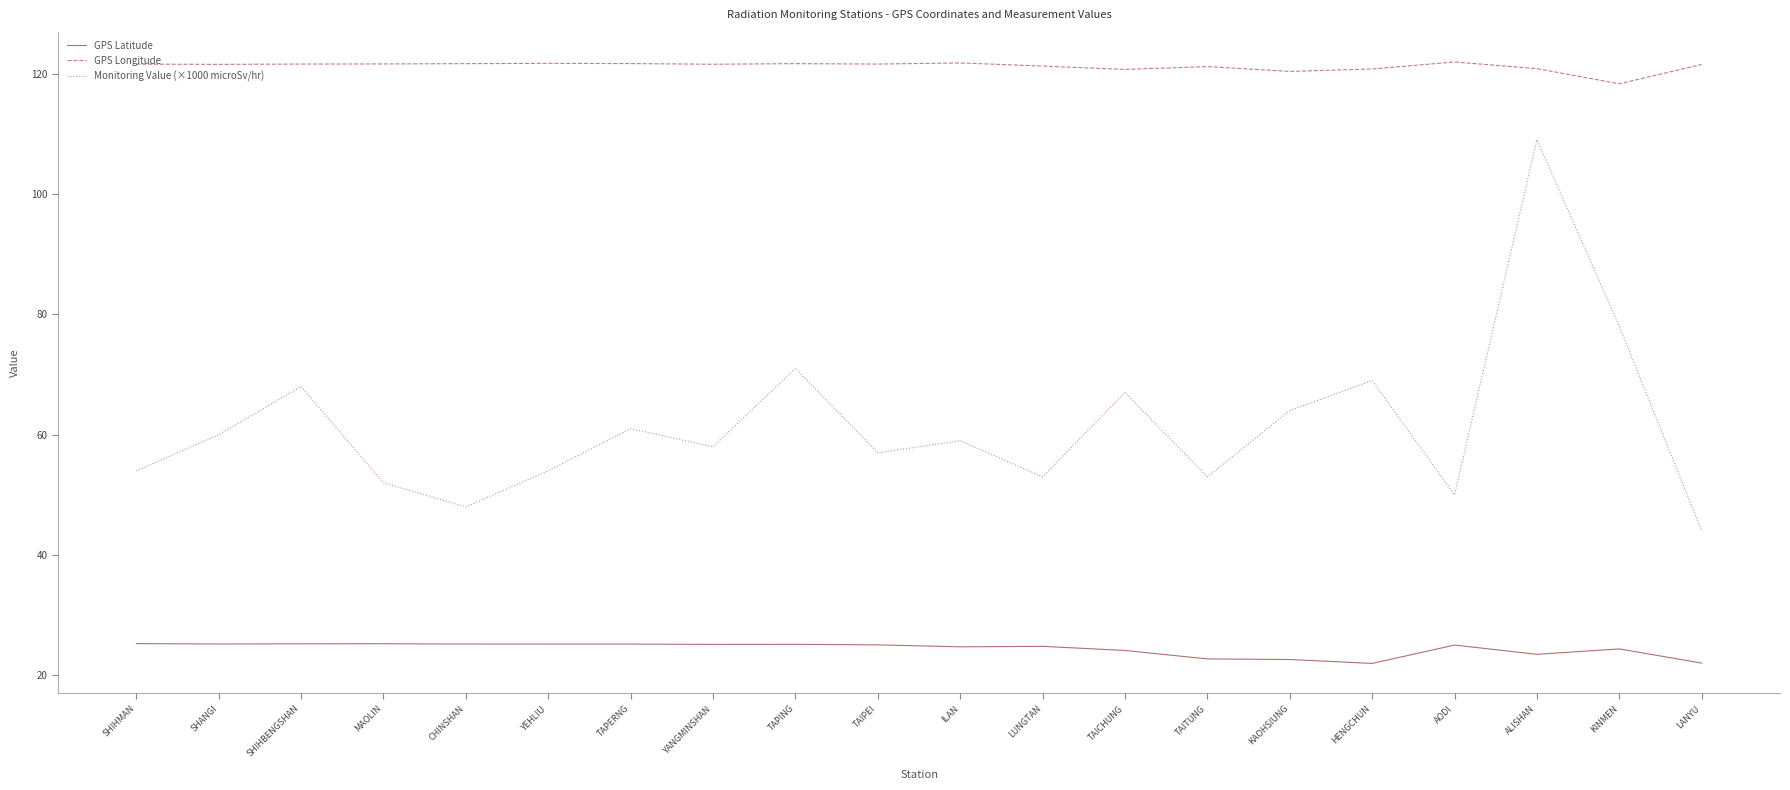

Where does the Monitoring Value (×1000 microSv/hr) series first go above 59?

SHANGI